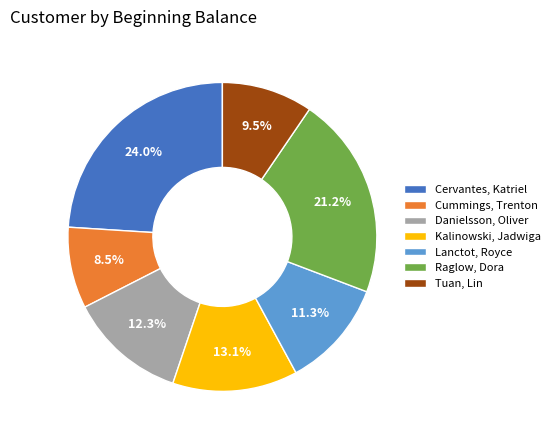

True or false: Cummings, Trenton accounts for 1% of the total.

False